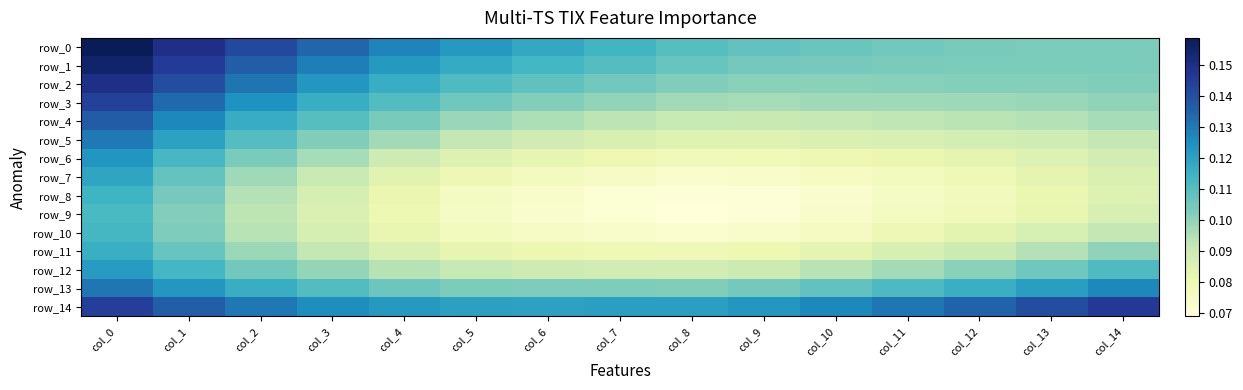

Which category has the highest value in the row_7 series?

col_0